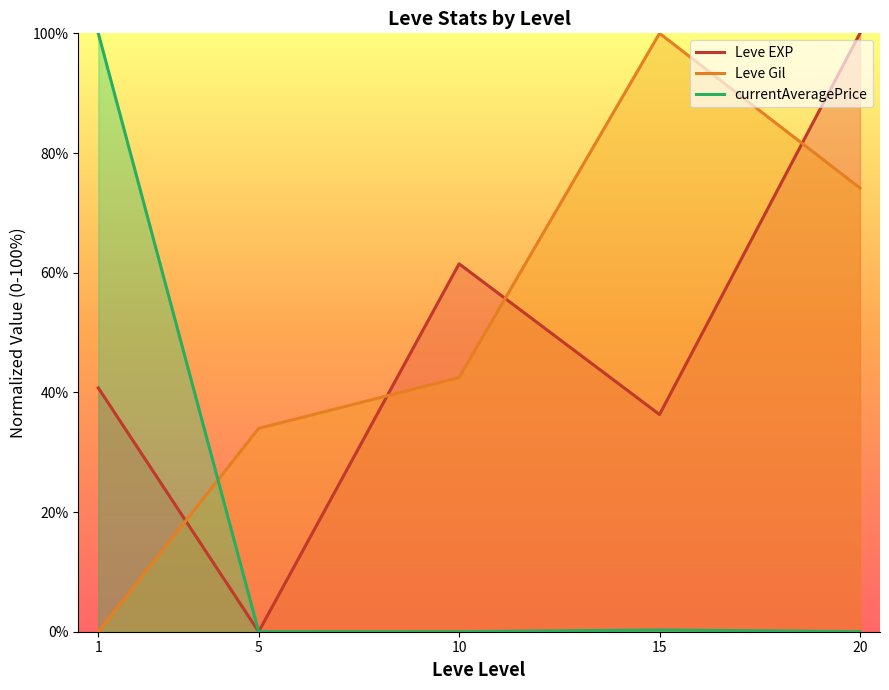

Where does the Leve Gil series first go above 42?

10